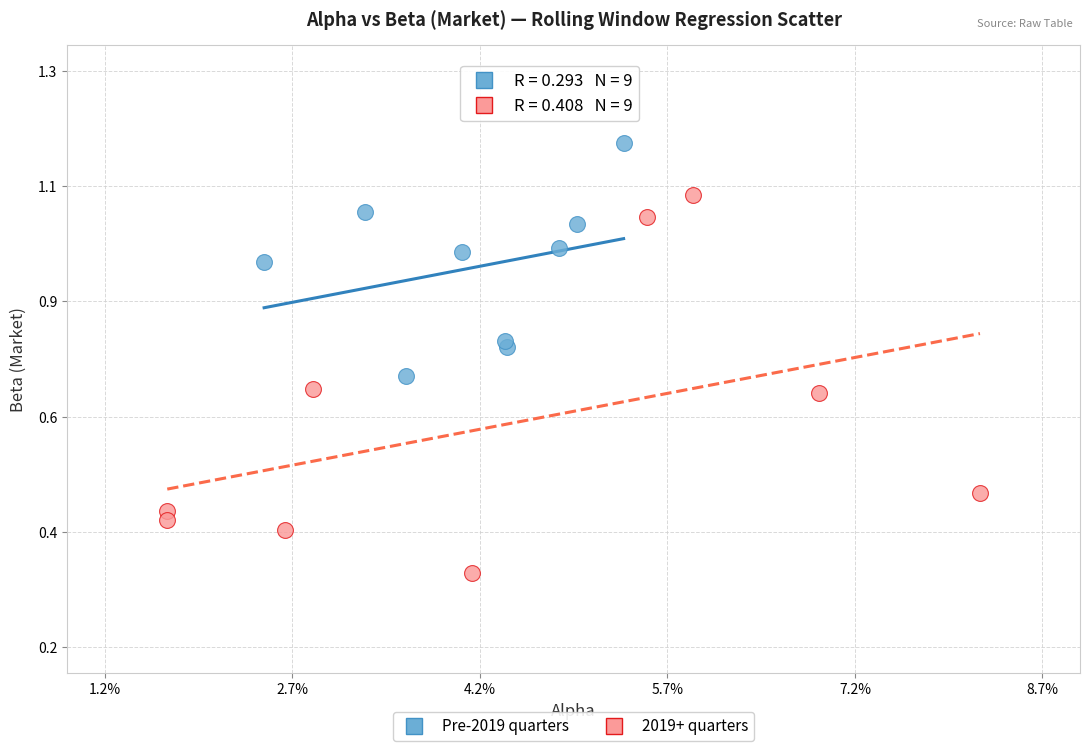

Which series has the largest Y range (max minus min)?

2019+ quarters